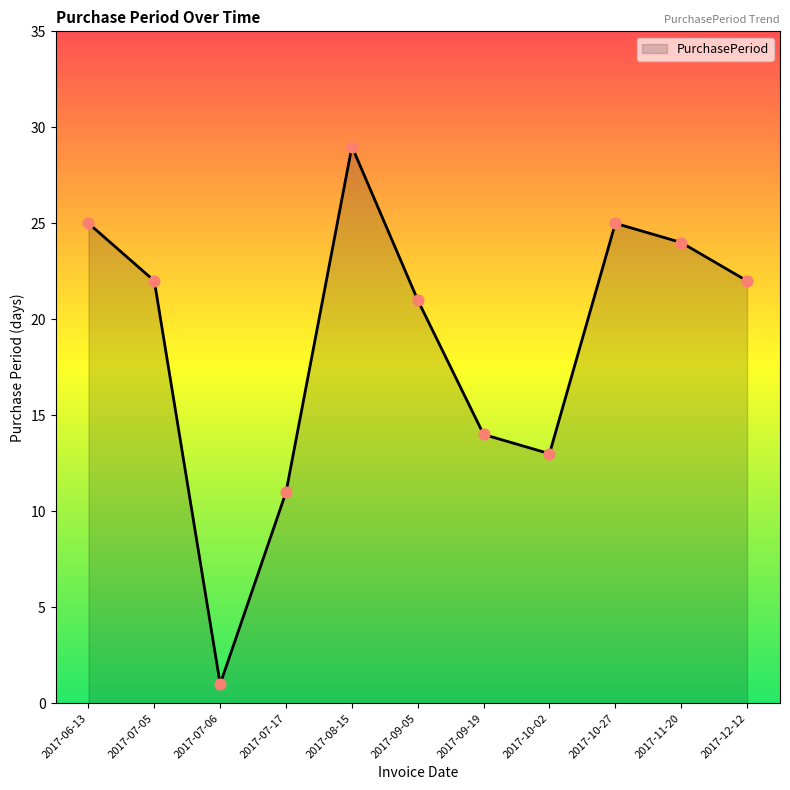

What is the change in value from 2017-08-15 to 2017-10-02?

-16